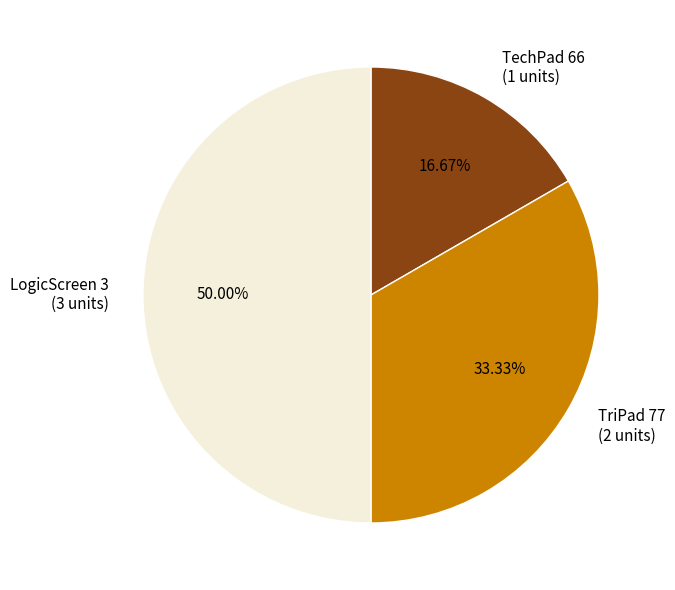

How many slices are in this pie chart?

3